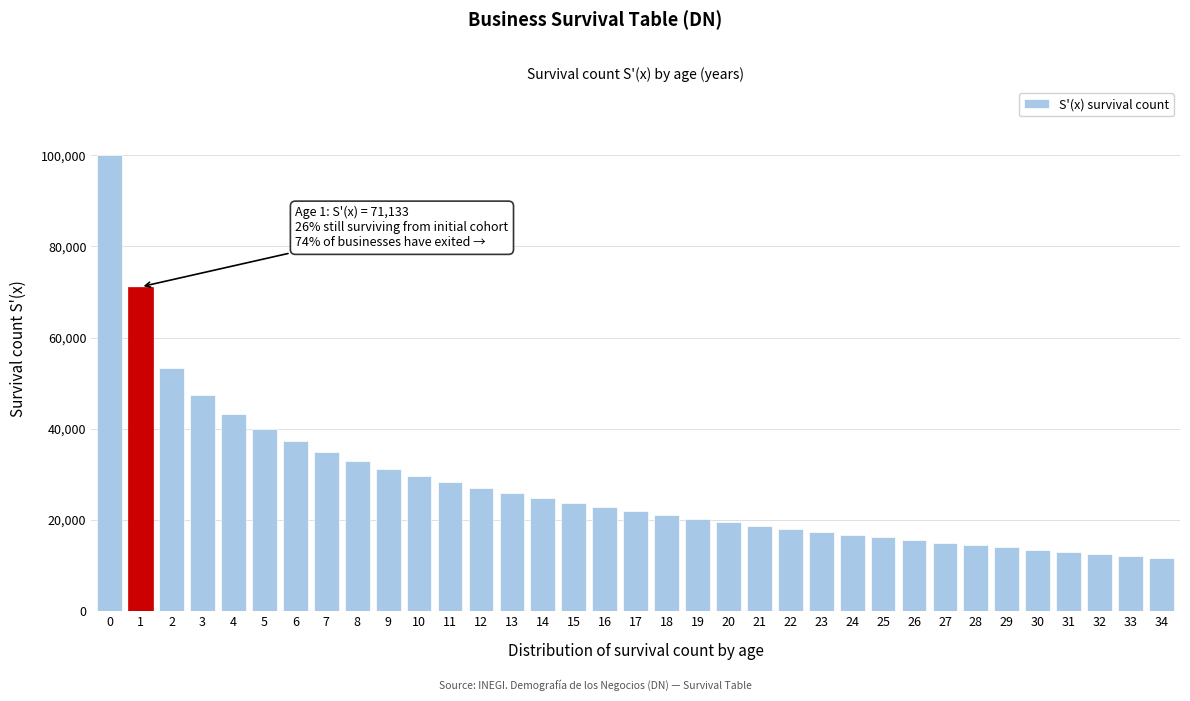

Is it true that the value at 22 is 10883.7?

False